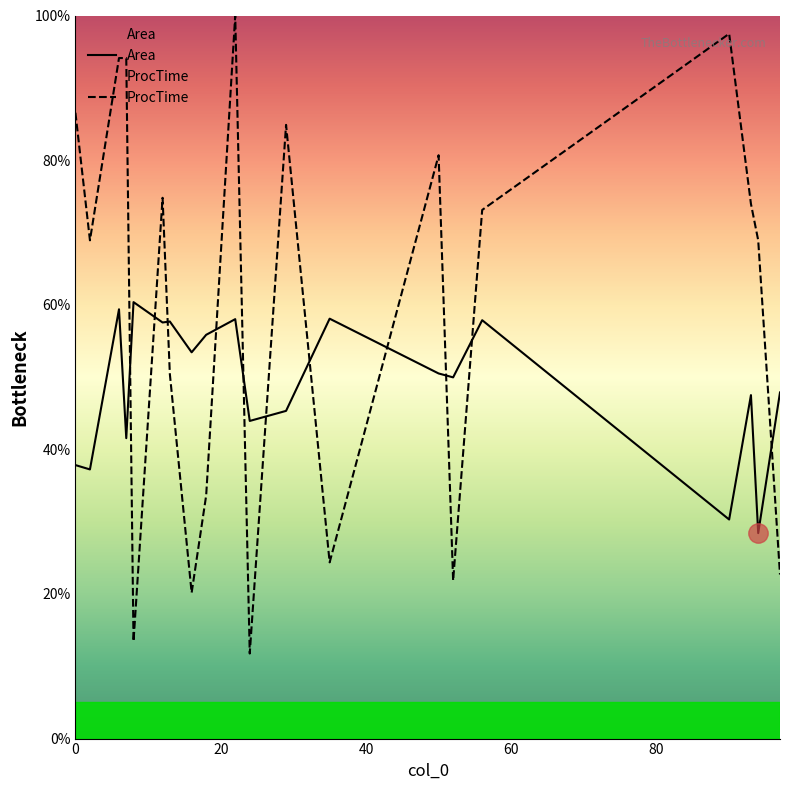

How many data points in Area are less than 50?

10